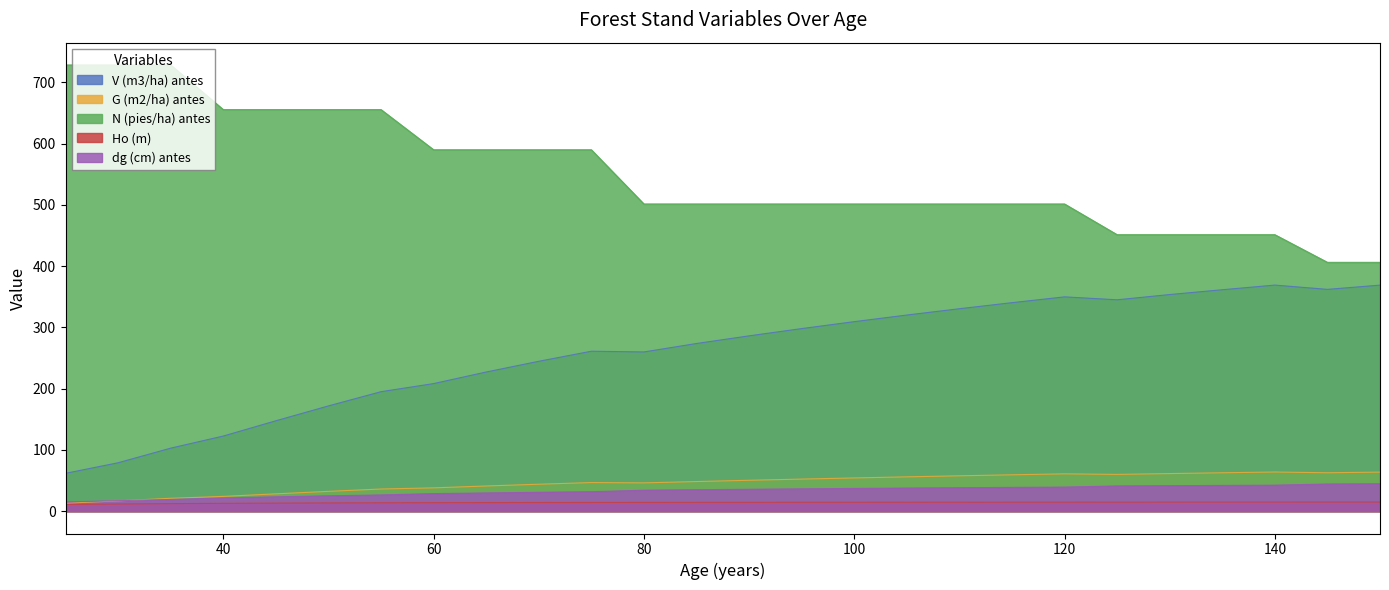

True or false: Ho (m) has a value of 5.5 at 55.

False